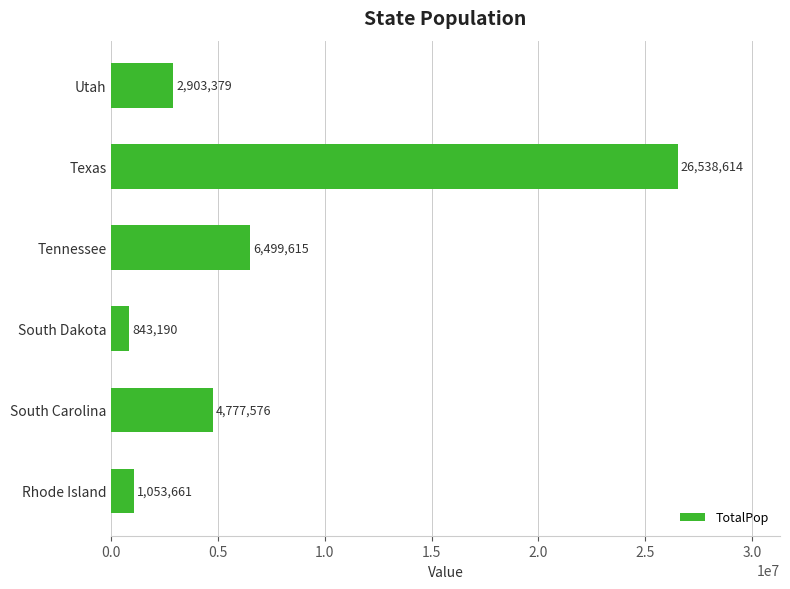

What is the smallest value displayed?

843190